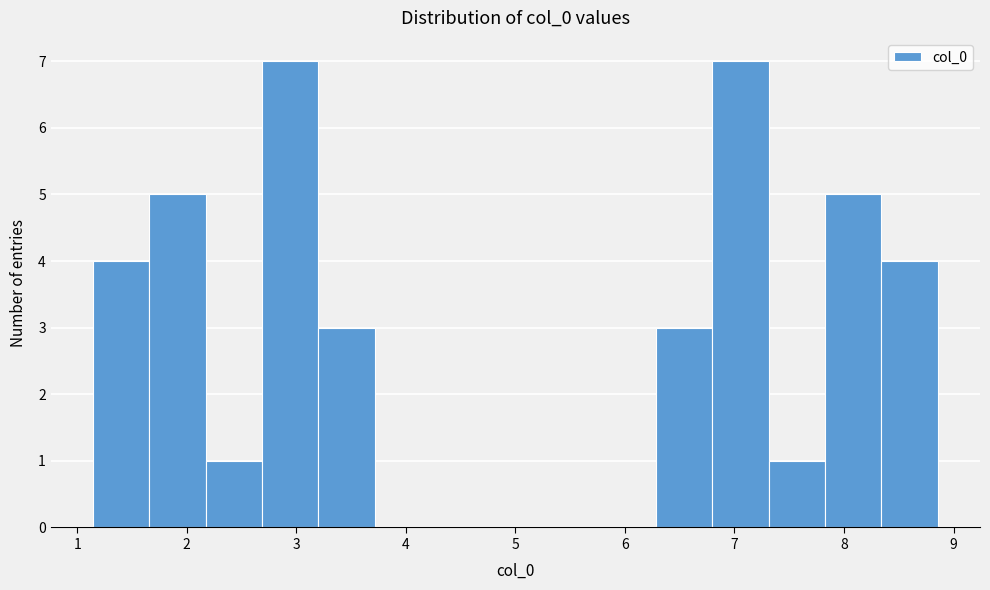

Reading left to right, transcribe this chart: for each bar, give the range it covers on the x-axis and its height. Neither the bar edges nor the heights are printed on the chart, so give them approximately, as read against the axes.

1.1 to 1.7: 4
1.7 to 2.2: 5
2.2 to 2.7: 1
2.7 to 3.2: 7
3.2 to 3.7: 3
3.7 to 4.2: 0
4.2 to 4.7: 0
4.7 to 5.3: 0
5.3 to 5.8: 0
5.8 to 6.3: 0
6.3 to 6.8: 3
6.8 to 7.3: 7
7.3 to 7.8: 1
7.8 to 8.3: 5
8.3 to 8.9: 4